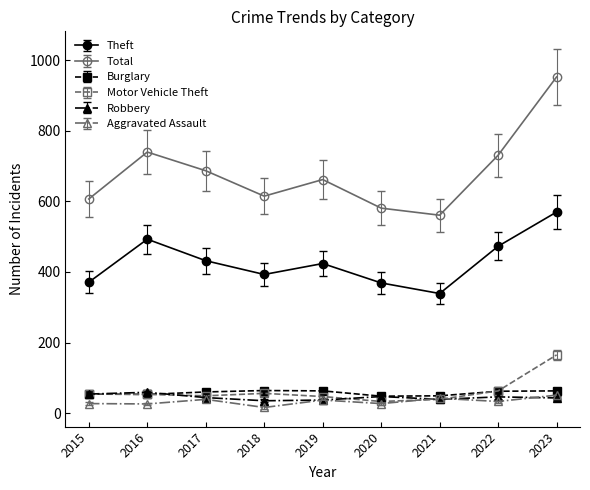

Which series has the largest total across all categories?

Total